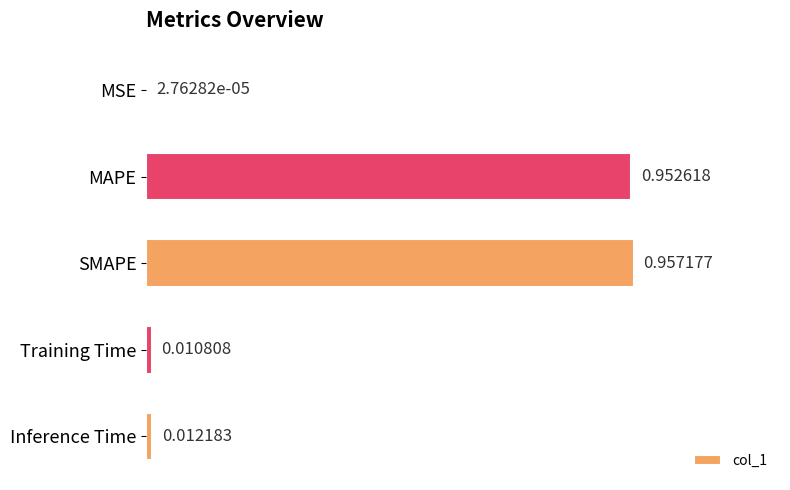

Which category has the highest value across all series?

SMAPE